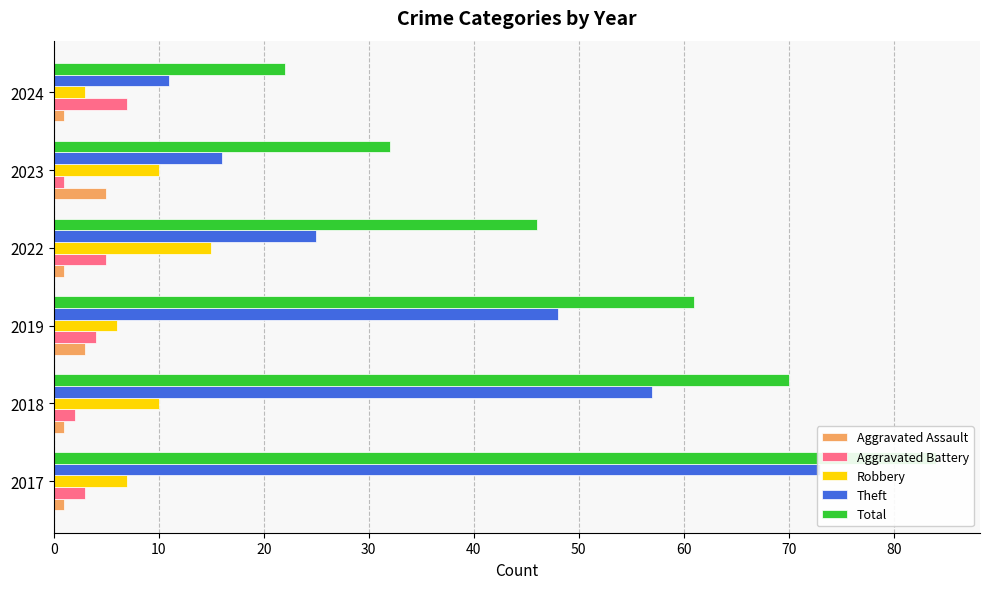

What is the value of the Aggravated Battery bar at the 5th from the left?

1